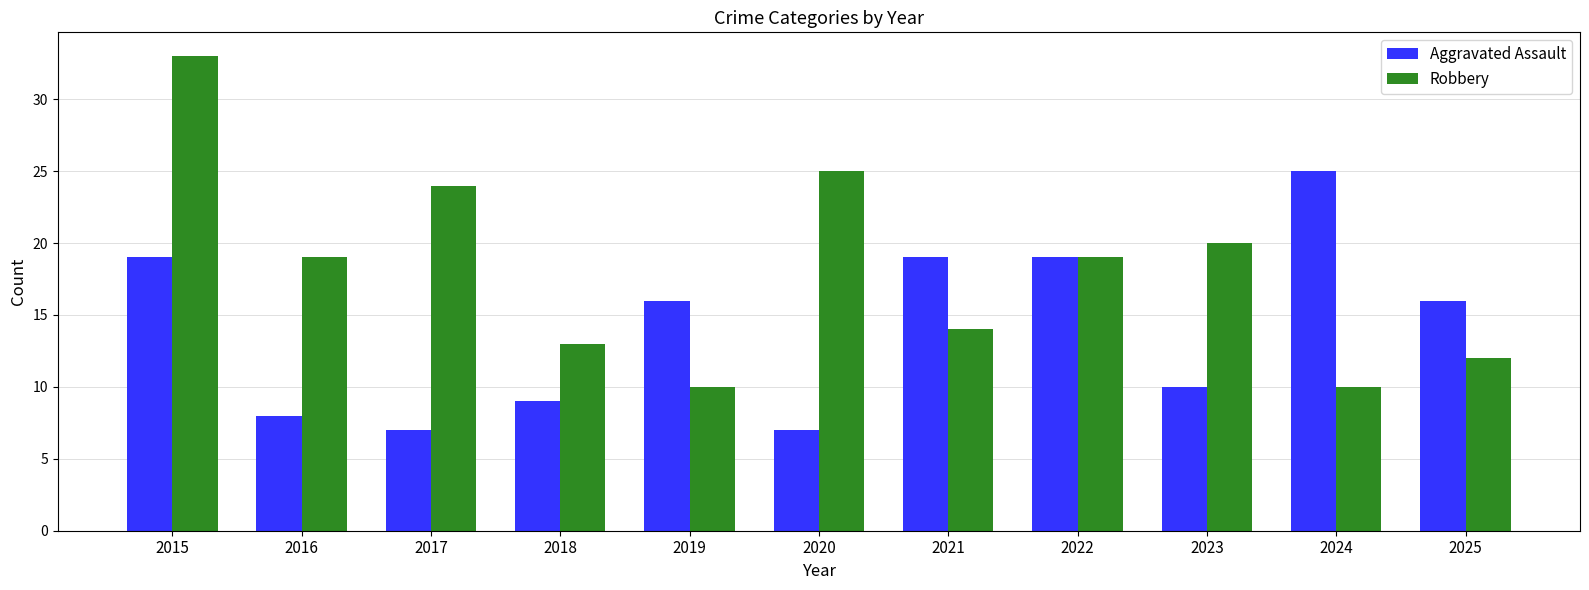

Is it true that Aggravated Assault equals 7 at 2017?

True